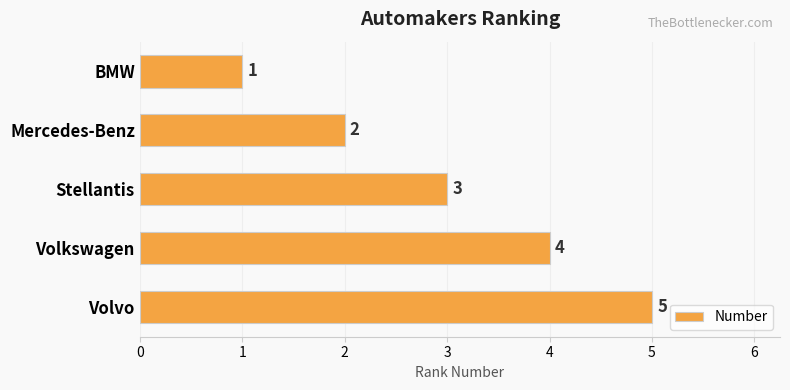

Approximately how many times larger is the value at Stellantis compared to Mercedes-Benz?

1.5